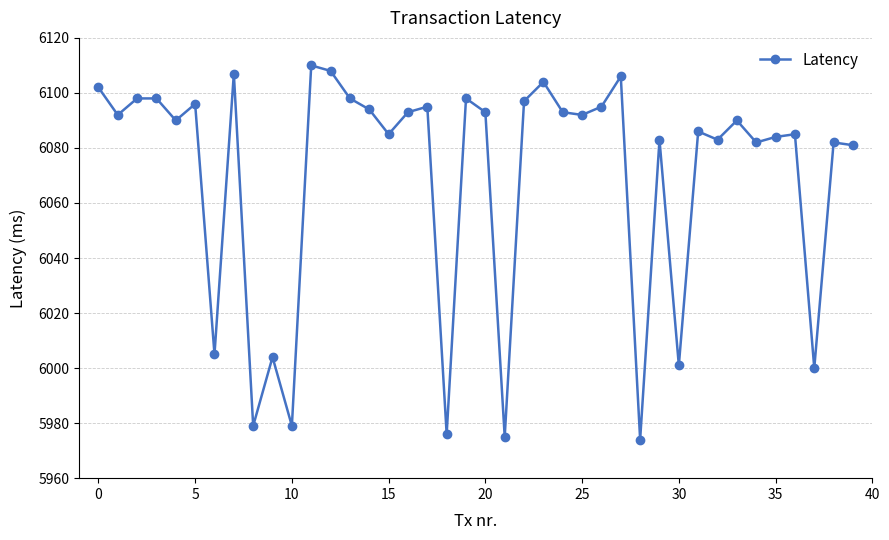

What is the minimum value shown in the chart?

5974